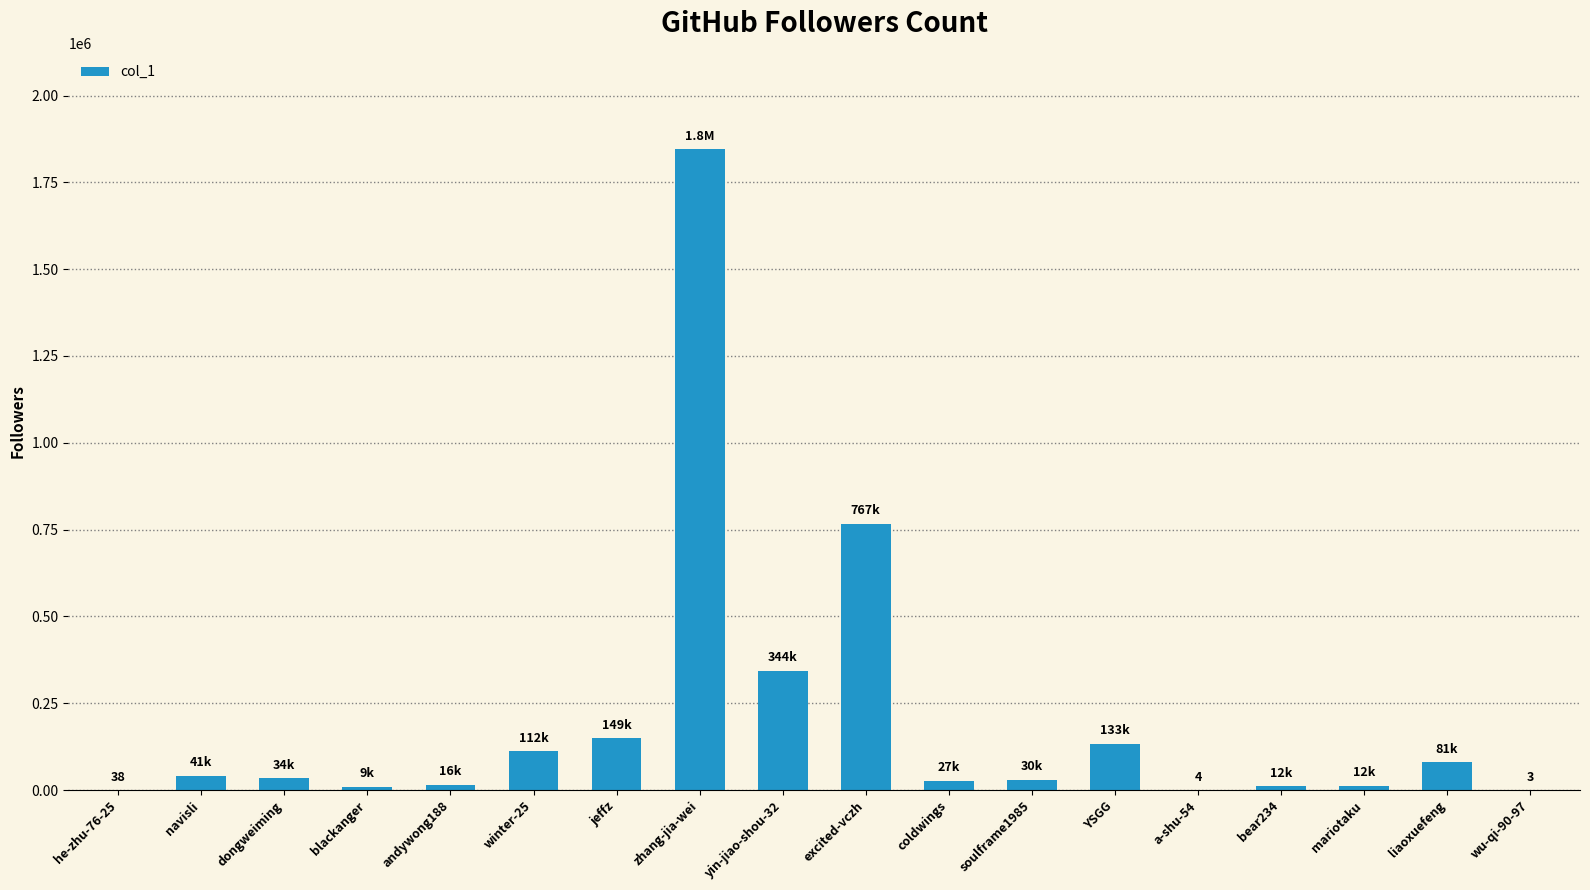

What is the greatest value displayed?

1846082